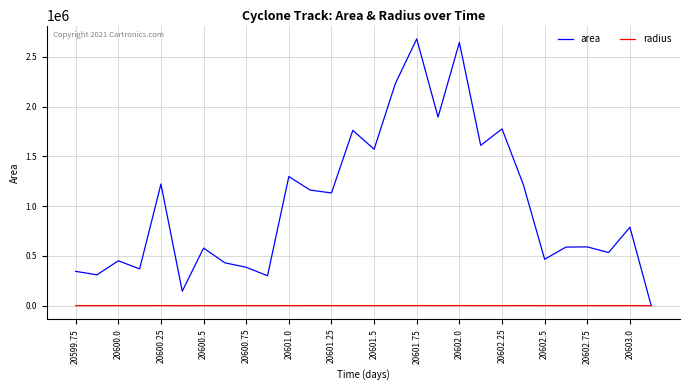

True or false: radius has more than 0 interior local peaks.

True